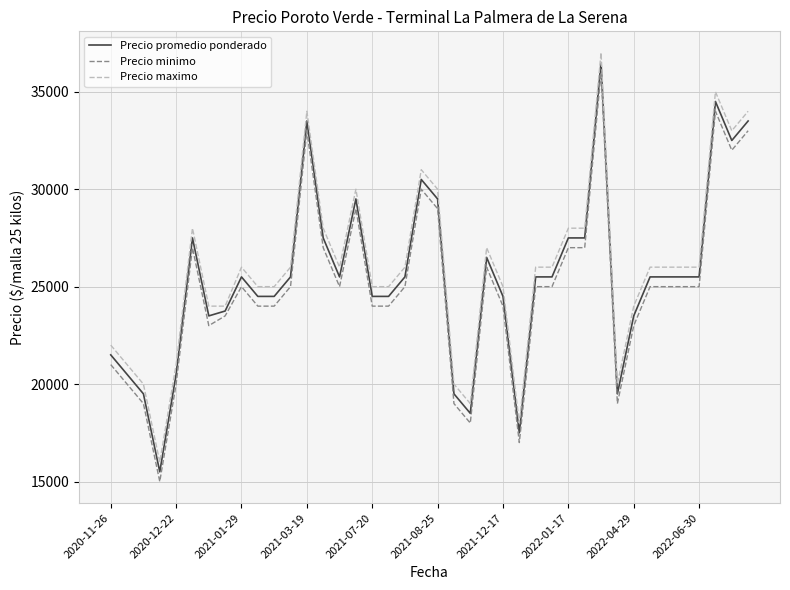

True or false: Precio maximo and Precio minimo intersect in this chart.

False